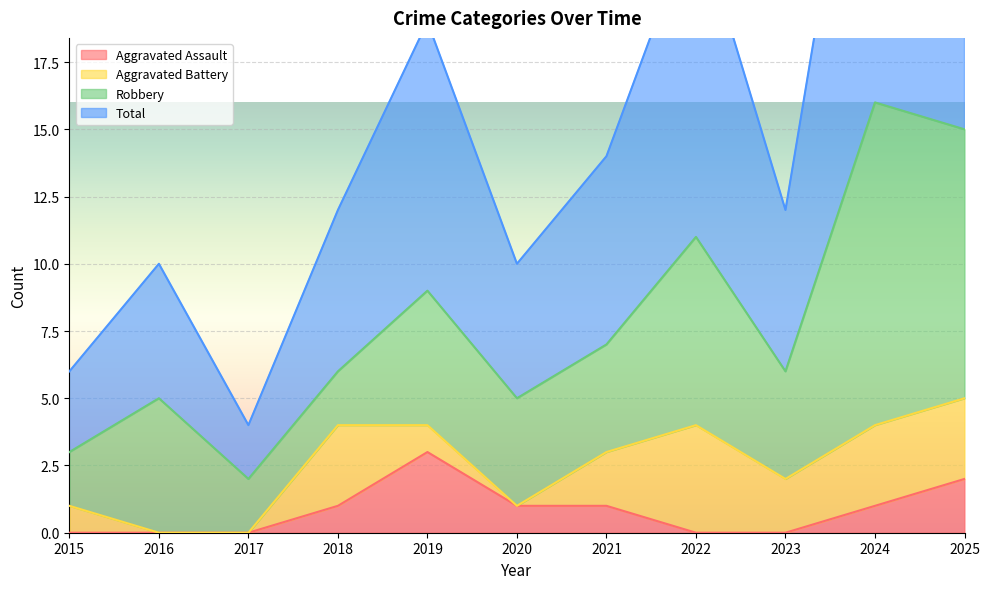

Which category has the lowest value across all series?

2015